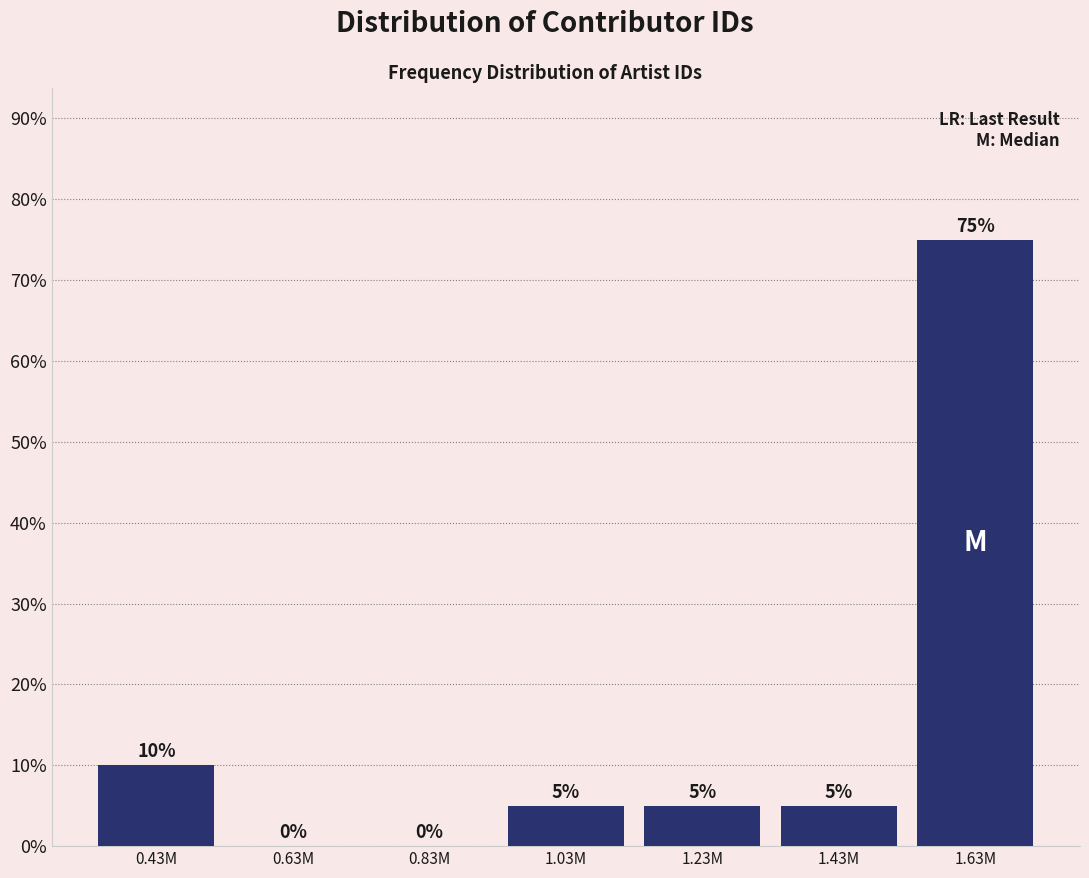

Reading left to right, what are all the values shown in this chart?

0.43M=10	0.63M=0	0.83M=0	1.03M=5	1.23M=5	1.43M=5	1.63M=75